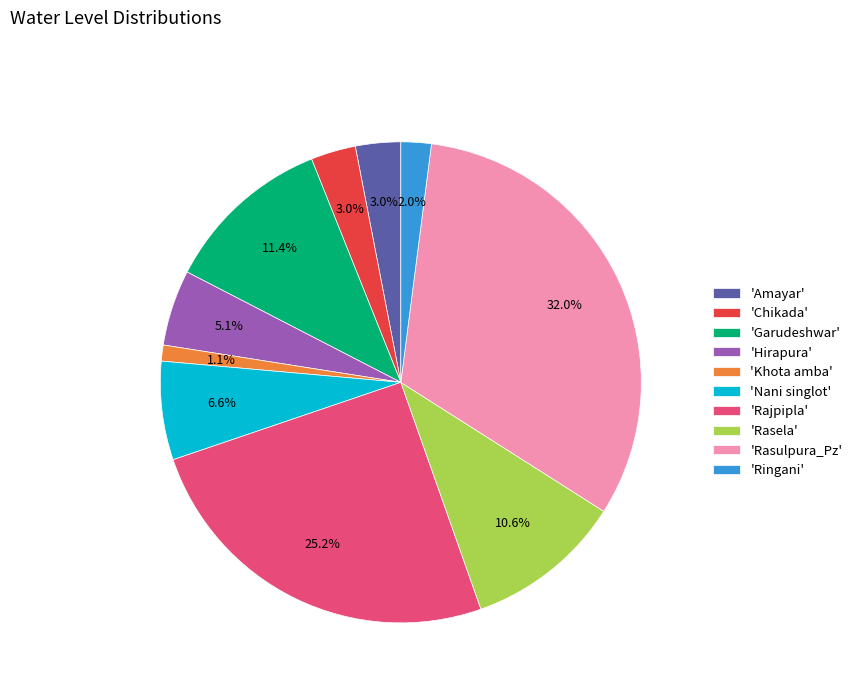

How many segments does this pie chart have?

10